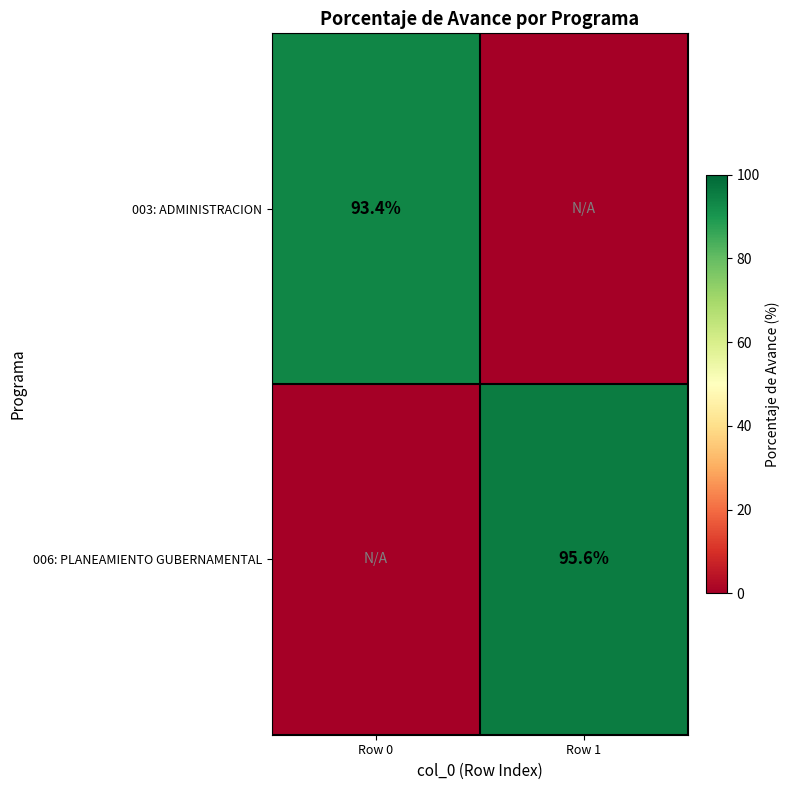

Count the number of data series in this chart.

2